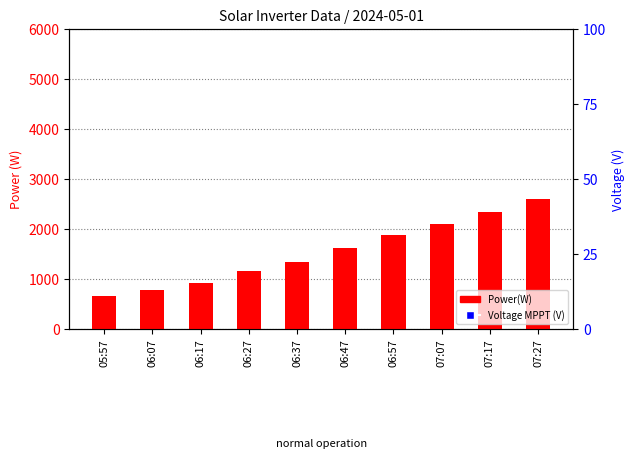

At which category is the sum across all series the highest?

07:27